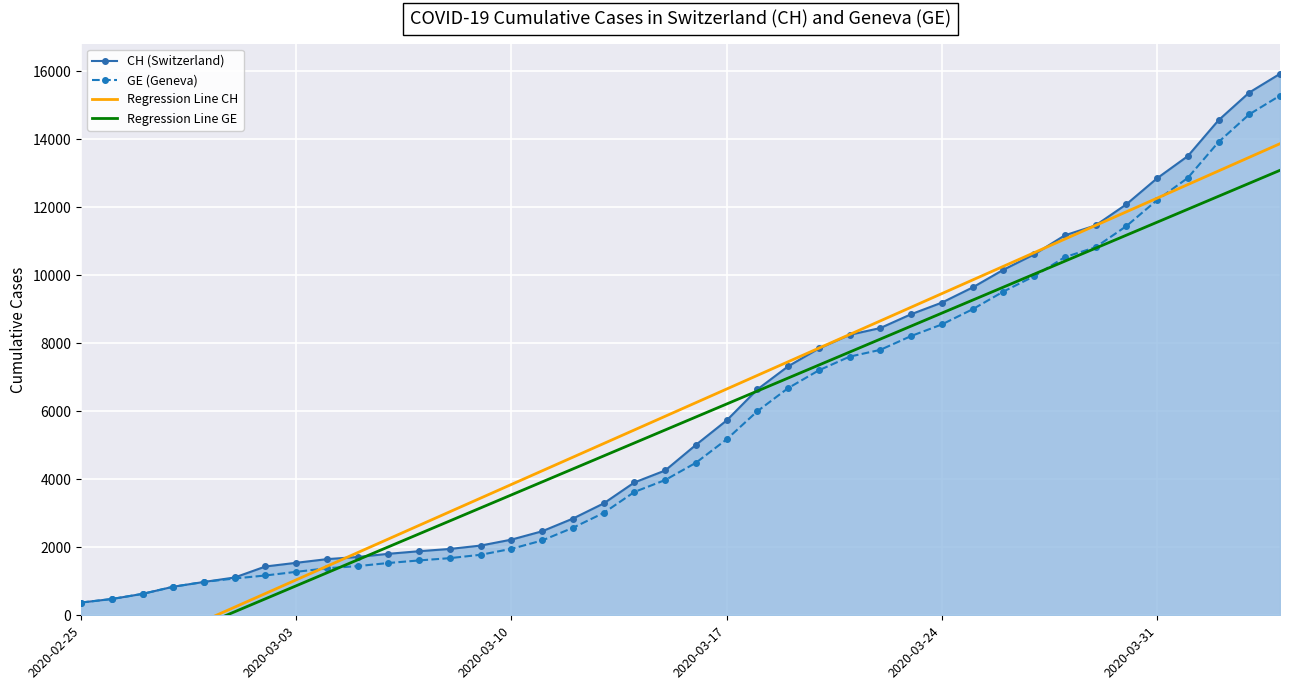

What is the highest value of the CH (Switzerland) series?

15926